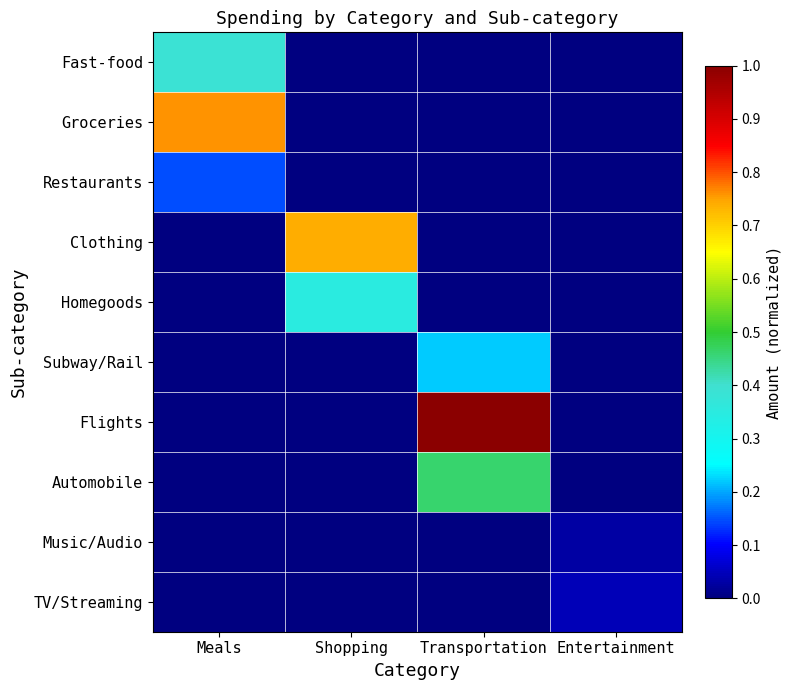

How many values in the Groceries series exceed 0?

1